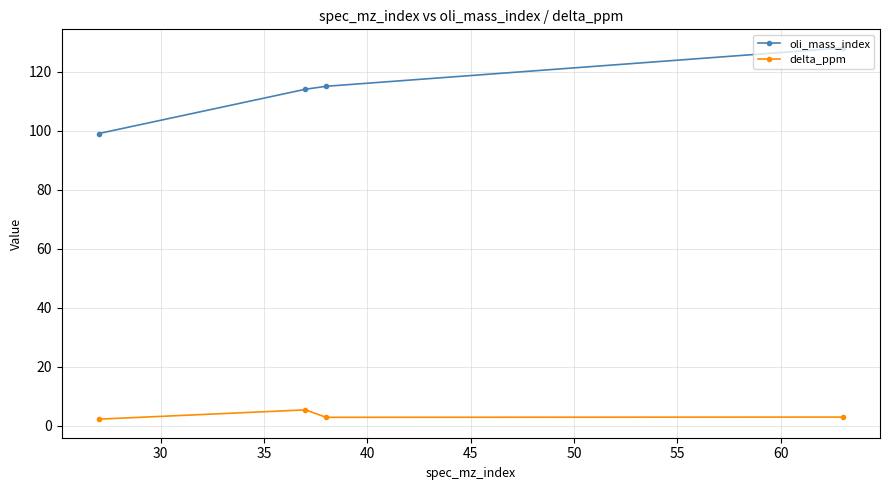

How many lines are shown in the chart?

2